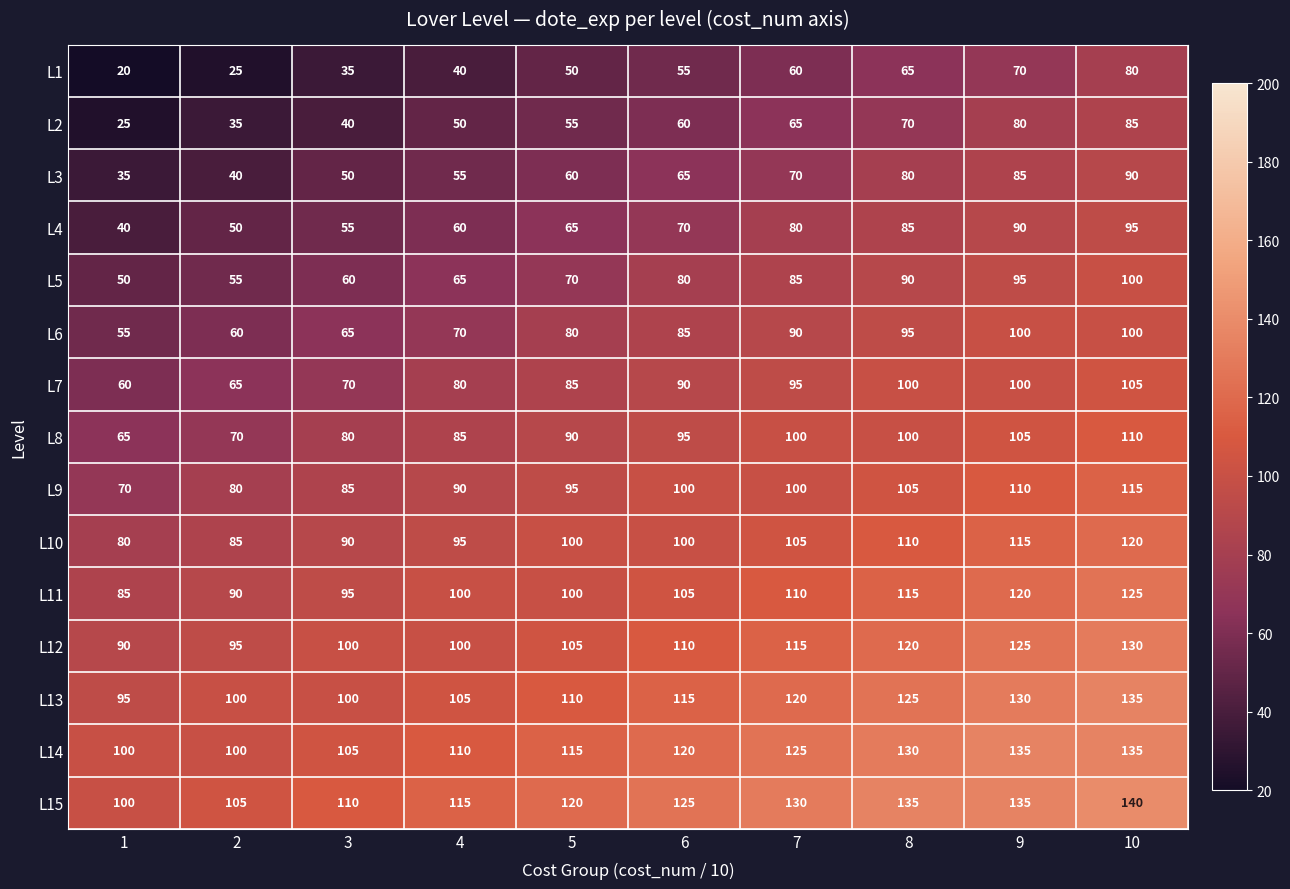

List the labels in order of L3 value, smallest first.

1, 2, 3, 4, 5, 6, 7, 8, 9, 10